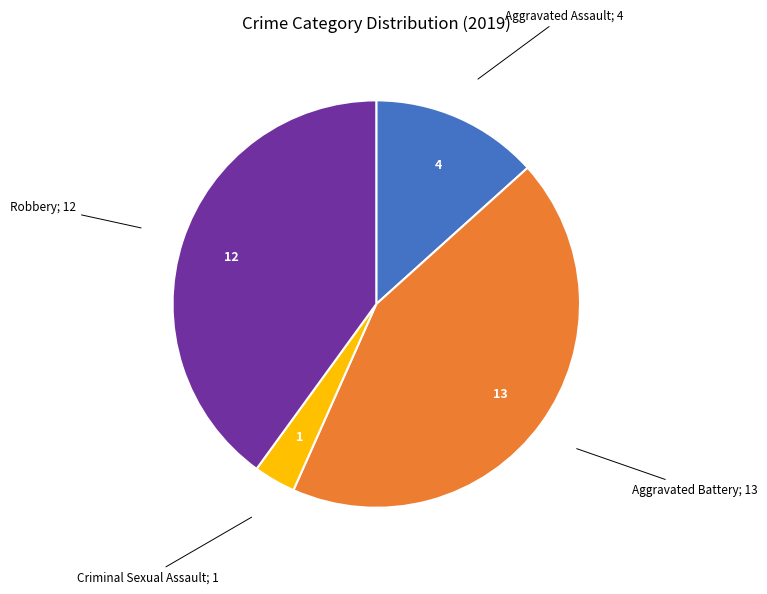

Does any single category account for the majority?

No